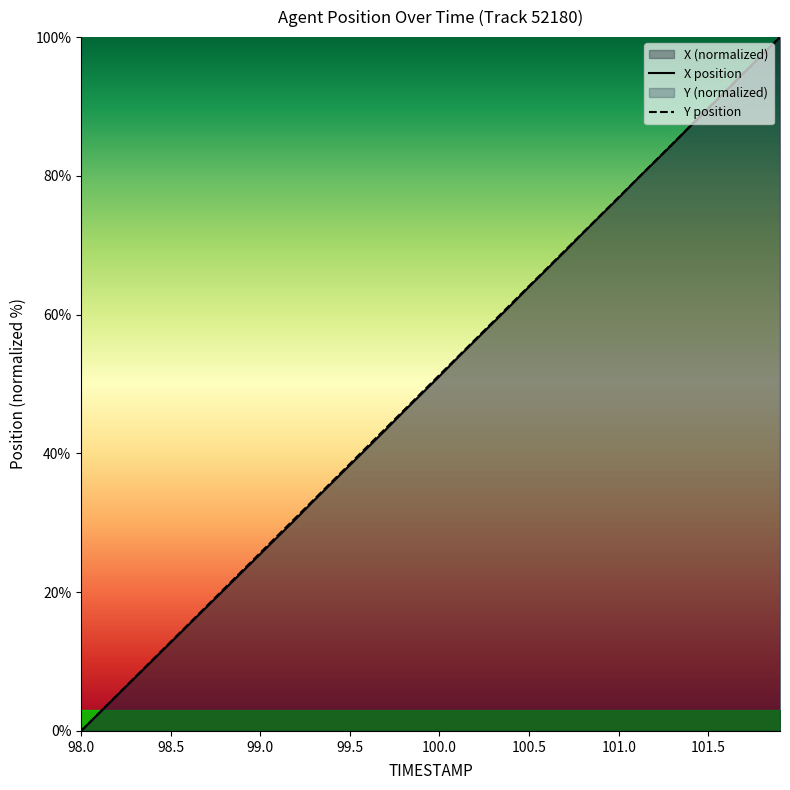

At which label does Y position first exceed 51?

100.0